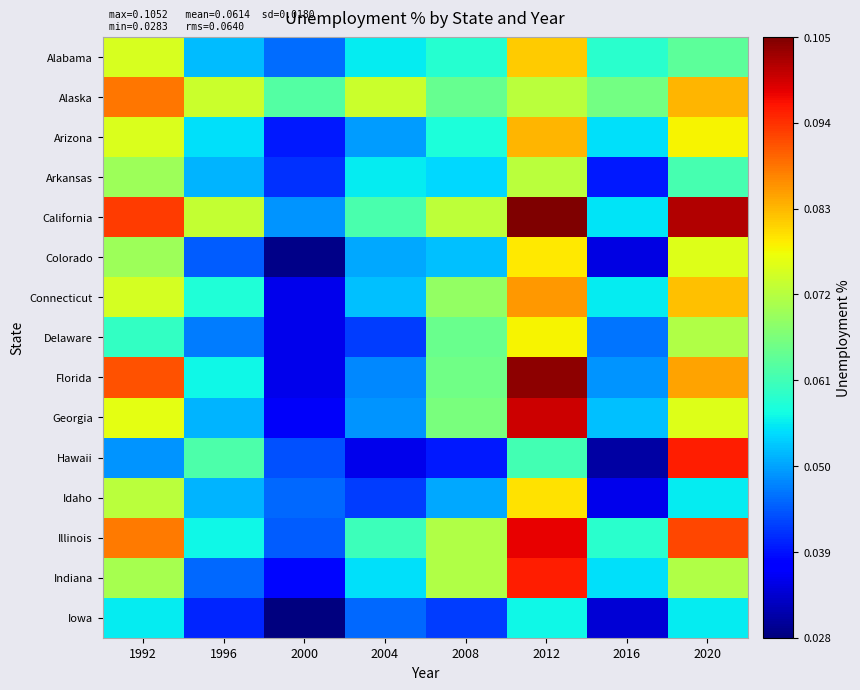

Between 2020 and 2012, which is larger?

2012